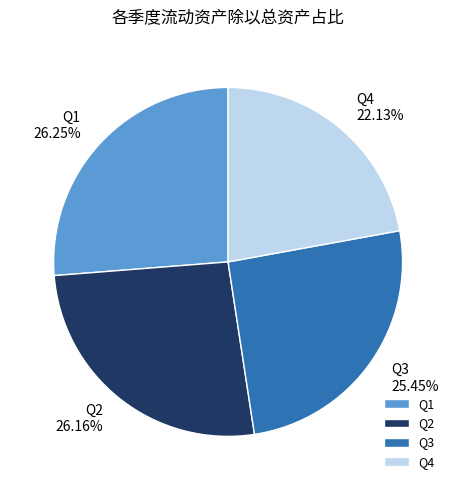

What is the smallest slice in the pie chart?

Q4